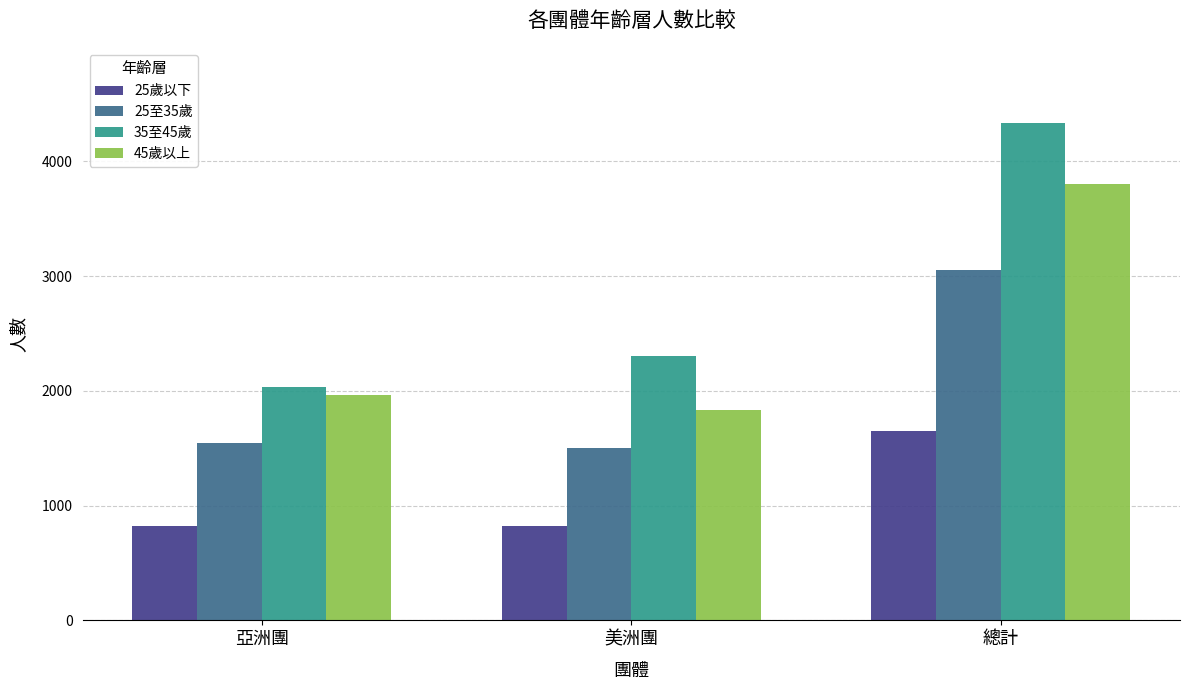

Is the value of 25至35歲 at 總計 greater than the value of 25歲以下 at 亞洲團?

Yes